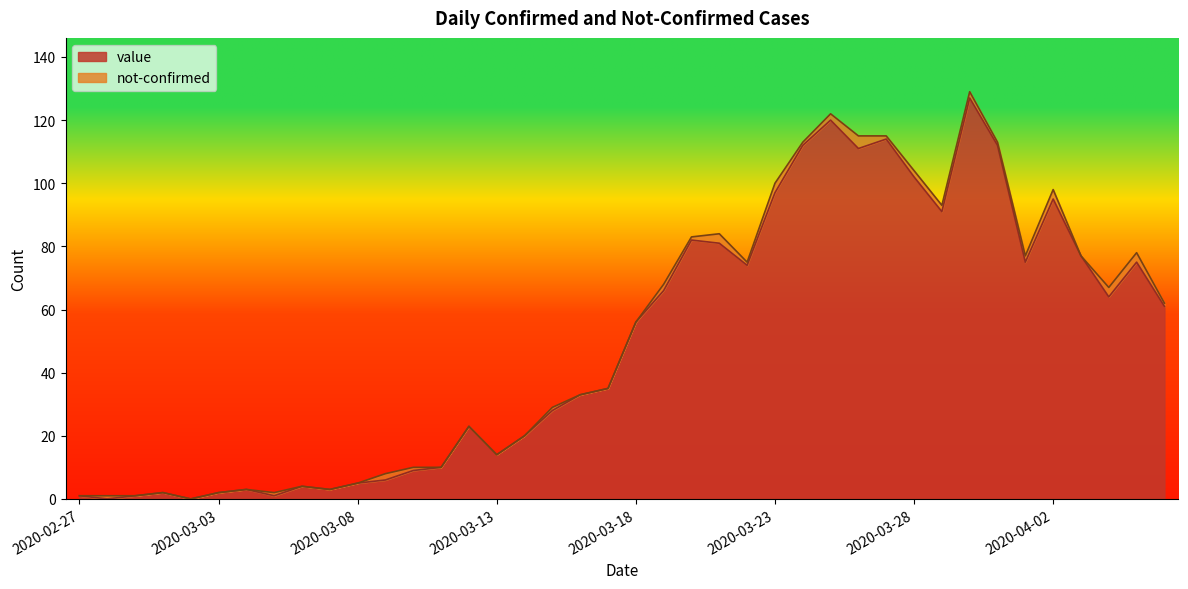

Reading left to right, what are all the values shown in this chart?

2020-02-27=1	2020-02-28=0	2020-02-29=1	2020-03-01=2	2020-03-02=0	2020-03-03=2	2020-03-04=3	2020-03-05=1	2020-03-06=4	2020-03-07=3	2020-03-08=5	2020-03-09=6	2020-03-10=9	2020-03-11=10	2020-03-12=23	2020-03-13=14	2020-03-14=20	2020-03-15=28	2020-03-16=33	2020-03-17=35	2020-03-18=56	2020-03-19=66	2020-03-20=82	2020-03-21=81	2020-03-22=74	2020-03-23=97	2020-03-24=112	2020-03-25=120	2020-03-26=111	2020-03-27=114	2020-03-28=102	2020-03-29=91	2020-03-30=127	2020-03-31=112	2020-04-01=75	2020-04-02=95	2020-04-03=77	2020-04-04=64	2020-04-05=75	2020-04-06=61